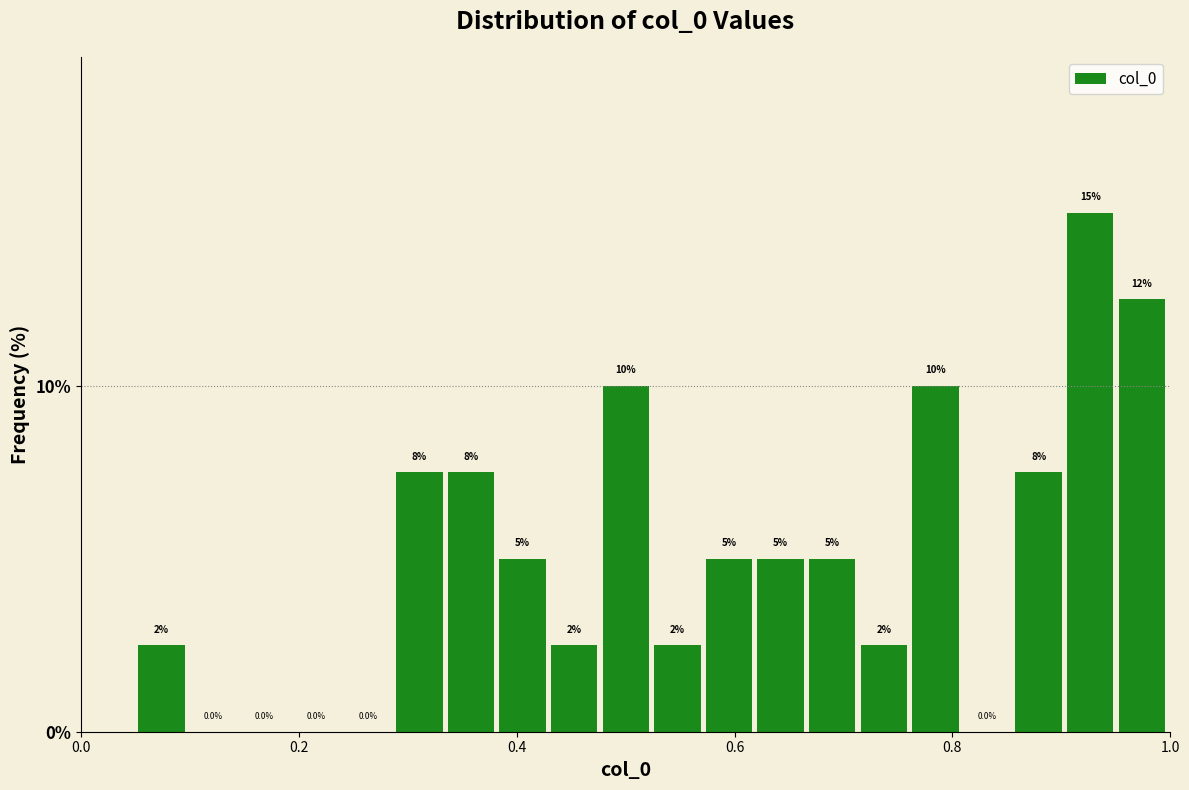

Around what value on the x-axis is the tallest bar? Give the approximate position of its centre, as read against the axis.

0.92